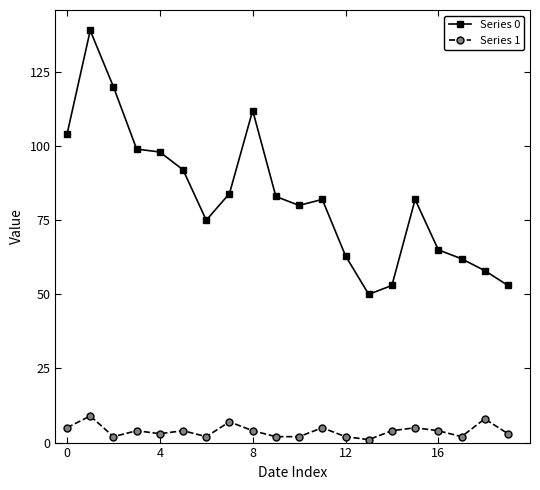

True or false: Series 1 has more than 0 interior local peaks.

True